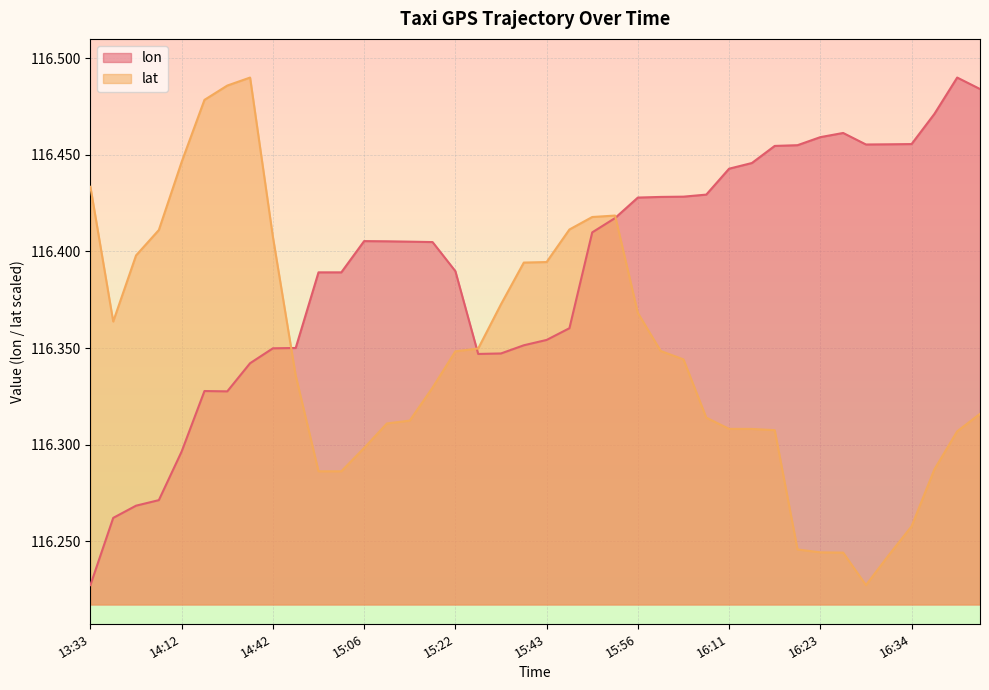

True or false: lon and lat cross at least once.

True